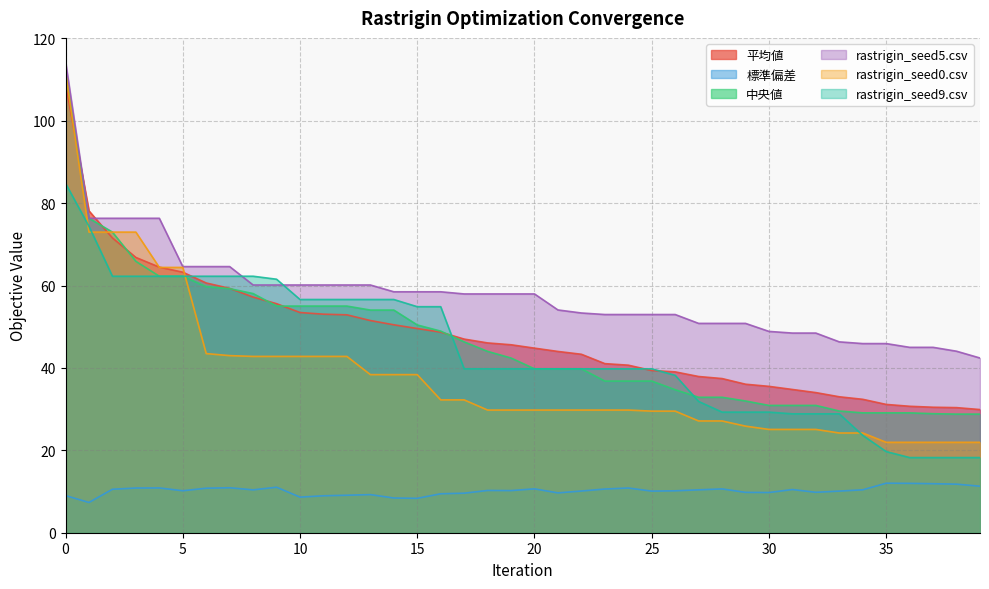

Rank the series at 21 from highest to lowest value.

rastrigin_seed5.csv, 平均値, 中央値, rastrigin_seed9.csv, rastrigin_seed0.csv, 標準偏差